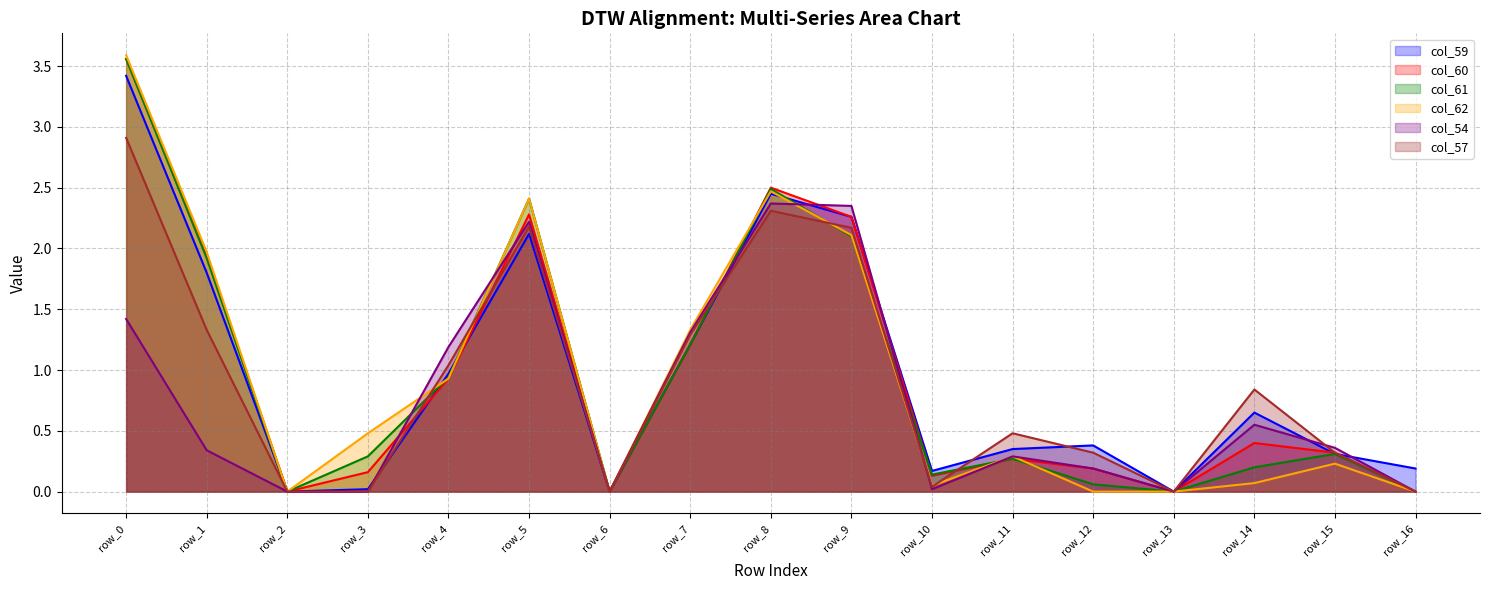

Between row_16 and row_13, which is larger?

row_16